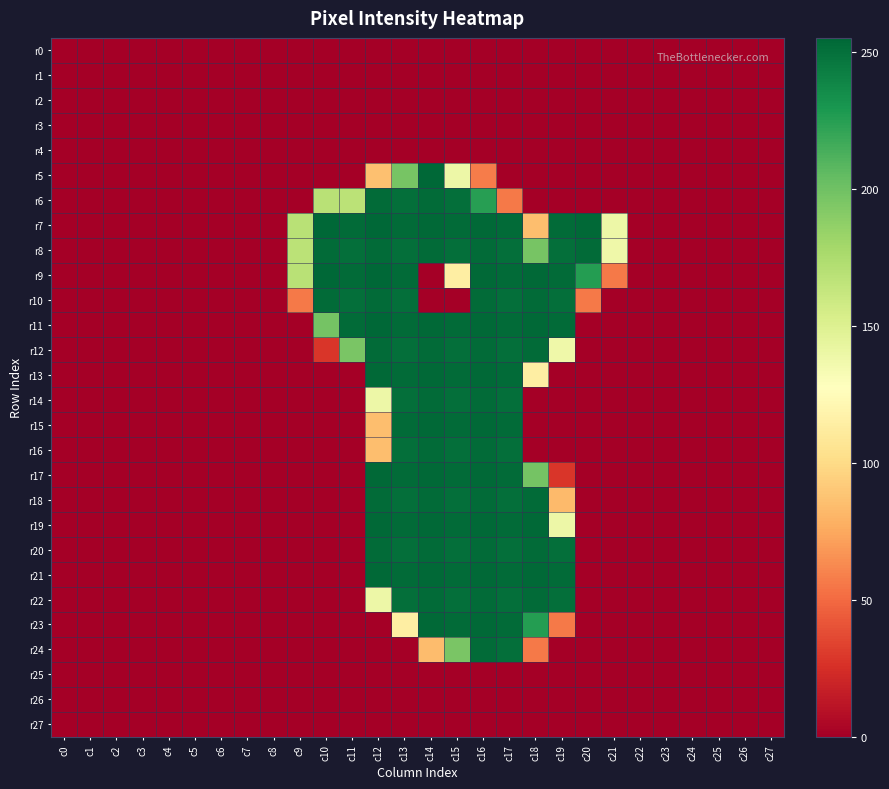

Reading right to left, what are all the values shown in this chart?

r0: c27=0	c26=0	c25=0	c24=0	c23=0	c22=0	c21=0	c20=0	c19=0	c18=0	c17=0	c16=0	c15=0	c14=0	c13=0	c12=0	c11=0	c10=0	c9=0	c8=0	c7=0	c6=0	c5=0	c4=0	c3=0	c2=0	c1=0	c0=0
r1: c27=0	c26=0	c25=0	c24=0	c23=0	c22=0	c21=0	c20=0	c19=0	c18=0	c17=0	c16=0	c15=0	c14=0	c13=0	c12=0	c11=0	c10=0	c9=0	c8=0	c7=0	c6=0	c5=0	c4=0	c3=0	c2=0	c1=0	c0=0
r2: c27=0	c26=0	c25=0	c24=0	c23=0	c22=0	c21=0	c20=0	c19=0	c18=0	c17=0	c16=0	c15=0	c14=0	c13=0	c12=0	c11=0	c10=0	c9=0	c8=0	c7=0	c6=0	c5=0	c4=0	c3=0	c2=0	c1=0	c0=0
r3: c27=0	c26=0	c25=0	c24=0	c23=0	c22=0	c21=0	c20=0	c19=0	c18=0	c17=0	c16=0	c15=0	c14=0	c13=0	c12=0	c11=0	c10=0	c9=0	c8=0	c7=0	c6=0	c5=0	c4=0	c3=0	c2=0	c1=0	c0=0
r4: c27=0	c26=0	c25=0	c24=0	c23=0	c22=0	c21=0	c20=0	c19=0	c18=0	c17=0	c16=0	c15=0	c14=0	c13=0	c12=0	c11=0	c10=0	c9=0	c8=0	c7=0	c6=0	c5=0	c4=0	c3=0	c2=0	c1=0	c0=0
r5: c27=0	c26=0	c25=0	c24=0	c23=0	c22=0	c21=0	c20=0	c19=0	c18=0	c17=0	c16=57	c15=139	c14=255	c13=197	c12=86	c11=0	c10=0	c9=0	c8=0	c7=0	c6=0	c5=0	c4=0	c3=0	c2=0	c1=0	c0=0
r6: c27=0	c26=0	c25=0	c24=0	c23=0	c22=0	c21=0	c20=0	c19=0	c18=0	c17=56	c16=225	c15=251	c14=253	c13=251	c12=253	c11=168	c10=169	c9=0	c8=0	c7=0	c6=0	c5=0	c4=0	c3=0	c2=0	c1=0	c0=0
r7: c27=0	c26=0	c25=0	c24=0	c23=0	c22=0	c21=139	c20=254	c19=253	c18=85	c17=253	c16=254	c15=253	c14=254	c13=253	c12=255	c11=253	c10=255	c9=169	c8=0	c7=0	c6=0	c5=0	c4=0	c3=0	c2=0	c1=0	c0=0
r8: c27=0	c26=0	c25=0	c24=0	c23=0	c22=0	c21=138	c20=253	c19=251	c18=197	c17=251	c16=253	c15=251	c14=253	c13=251	c12=253	c11=251	c10=253	c9=168	c8=0	c7=0	c6=0	c5=0	c4=0	c3=0	c2=0	c1=0	c0=0
r9: c27=0	c26=0	c25=0	c24=0	c23=0	c22=0	c21=56	c20=226	c19=253	c18=254	c17=253	c16=254	c15=114	c14=0	c13=253	c12=255	c11=253	c10=255	c9=169	c8=0	c7=0	c6=0	c5=0	c4=0	c3=0	c2=0	c1=0	c0=0
r10: c27=0	c26=0	c25=0	c24=0	c23=0	c22=0	c21=0	c20=56	c19=251	c18=253	c17=251	c16=253	c15=0	c14=0	c13=251	c12=253	c11=251	c10=253	c9=56	c8=0	c7=0	c6=0	c5=0	c4=0	c3=0	c2=0	c1=0	c0=0
r11: c27=0	c26=0	c25=0	c24=0	c23=0	c22=0	c21=0	c20=0	c19=253	c18=254	c17=253	c16=254	c15=253	c14=254	c13=253	c12=255	c11=253	c10=198	c9=0	c8=0	c7=0	c6=0	c5=0	c4=0	c3=0	c2=0	c1=0	c0=0
r12: c27=0	c26=0	c25=0	c24=0	c23=0	c22=0	c21=0	c20=0	c19=138	c18=253	c17=251	c16=253	c15=251	c14=253	c13=251	c12=253	c11=196	c10=28	c9=0	c8=0	c7=0	c6=0	c5=0	c4=0	c3=0	c2=0	c1=0	c0=0
r13: c27=0	c26=0	c25=0	c24=0	c23=0	c22=0	c21=0	c20=0	c19=0	c18=114	c17=253	c16=254	c15=253	c14=254	c13=253	c12=254	c11=0	c10=0	c9=0	c8=0	c7=0	c6=0	c5=0	c4=0	c3=0	c2=0	c1=0	c0=0
r14: c27=0	c26=0	c25=0	c24=0	c23=0	c22=0	c21=0	c20=0	c19=0	c18=0	c17=251	c16=253	c15=251	c14=253	c13=251	c12=139	c11=0	c10=0	c9=0	c8=0	c7=0	c6=0	c5=0	c4=0	c3=0	c2=0	c1=0	c0=0
r15: c27=0	c26=0	c25=0	c24=0	c23=0	c22=0	c21=0	c20=0	c19=0	c18=0	c17=253	c16=254	c15=253	c14=254	c13=253	c12=85	c11=0	c10=0	c9=0	c8=0	c7=0	c6=0	c5=0	c4=0	c3=0	c2=0	c1=0	c0=0
r16: c27=0	c26=0	c25=0	c24=0	c23=0	c22=0	c21=0	c20=0	c19=0	c18=0	c17=251	c16=253	c15=251	c14=253	c13=251	c12=85	c11=0	c10=0	c9=0	c8=0	c7=0	c6=0	c5=0	c4=0	c3=0	c2=0	c1=0	c0=0
r17: c27=0	c26=0	c25=0	c24=0	c23=0	c22=0	c21=0	c20=0	c19=28	c18=198	c17=253	c16=254	c15=253	c14=254	c13=253	c12=254	c11=0	c10=0	c9=0	c8=0	c7=0	c6=0	c5=0	c4=0	c3=0	c2=0	c1=0	c0=0
r18: c27=0	c26=0	c25=0	c24=0	c23=0	c22=0	c21=0	c20=0	c19=83	c18=253	c17=251	c16=253	c15=251	c14=253	c13=251	c12=253	c11=0	c10=0	c9=0	c8=0	c7=0	c6=0	c5=0	c4=0	c3=0	c2=0	c1=0	c0=0
r19: c27=0	c26=0	c25=0	c24=0	c23=0	c22=0	c21=0	c20=0	c19=139	c18=254	c17=253	c16=254	c15=253	c14=254	c13=253	c12=254	c11=0	c10=0	c9=0	c8=0	c7=0	c6=0	c5=0	c4=0	c3=0	c2=0	c1=0	c0=0
r20: c27=0	c26=0	c25=0	c24=0	c23=0	c22=0	c21=0	c20=0	c19=251	c18=253	c17=251	c16=253	c15=251	c14=253	c13=251	c12=253	c11=0	c10=0	c9=0	c8=0	c7=0	c6=0	c5=0	c4=0	c3=0	c2=0	c1=0	c0=0
r21: c27=0	c26=0	c25=0	c24=0	c23=0	c22=0	c21=0	c20=0	c19=253	c18=254	c17=253	c16=254	c15=253	c14=254	c13=253	c12=254	c11=0	c10=0	c9=0	c8=0	c7=0	c6=0	c5=0	c4=0	c3=0	c2=0	c1=0	c0=0
r22: c27=0	c26=0	c25=0	c24=0	c23=0	c22=0	c21=0	c20=0	c19=251	c18=253	c17=251	c16=253	c15=251	c14=253	c13=251	c12=139	c11=0	c10=0	c9=0	c8=0	c7=0	c6=0	c5=0	c4=0	c3=0	c2=0	c1=0	c0=0
r23: c27=0	c26=0	c25=0	c24=0	c23=0	c22=0	c21=0	c20=0	c19=56	c18=226	c17=253	c16=254	c15=253	c14=254	c13=114	c12=0	c11=0	c10=0	c9=0	c8=0	c7=0	c6=0	c5=0	c4=0	c3=0	c2=0	c1=0	c0=0
r24: c27=0	c26=0	c25=0	c24=0	c23=0	c22=0	c21=0	c20=0	c19=0	c18=56	c17=251	c16=253	c15=196	c14=84	c13=0	c12=0	c11=0	c10=0	c9=0	c8=0	c7=0	c6=0	c5=0	c4=0	c3=0	c2=0	c1=0	c0=0
r25: c27=0	c26=0	c25=0	c24=0	c23=0	c22=0	c21=0	c20=0	c19=0	c18=0	c17=0	c16=0	c15=0	c14=0	c13=0	c12=0	c11=0	c10=0	c9=0	c8=0	c7=0	c6=0	c5=0	c4=0	c3=0	c2=0	c1=0	c0=0
r26: c27=0	c26=0	c25=0	c24=0	c23=0	c22=0	c21=0	c20=0	c19=0	c18=0	c17=0	c16=0	c15=0	c14=0	c13=0	c12=0	c11=0	c10=0	c9=0	c8=0	c7=0	c6=0	c5=0	c4=0	c3=0	c2=0	c1=0	c0=0
r27: c27=0	c26=0	c25=0	c24=0	c23=0	c22=0	c21=0	c20=0	c19=0	c18=0	c17=0	c16=0	c15=0	c14=0	c13=0	c12=0	c11=0	c10=0	c9=0	c8=0	c7=0	c6=0	c5=0	c4=0	c3=0	c2=0	c1=0	c0=0